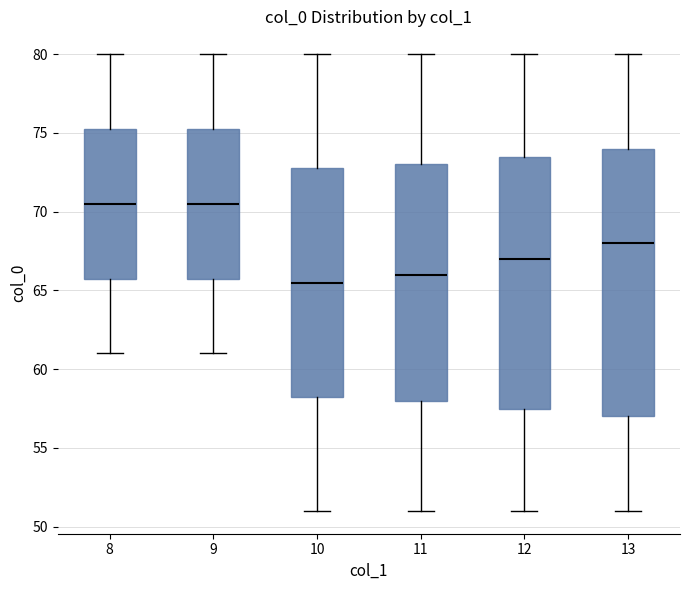

Where is the upper edge of the box at x = 11 on the y-axis? The values are not printed on the chart, so give them approximately, as read against the axis.

73.0